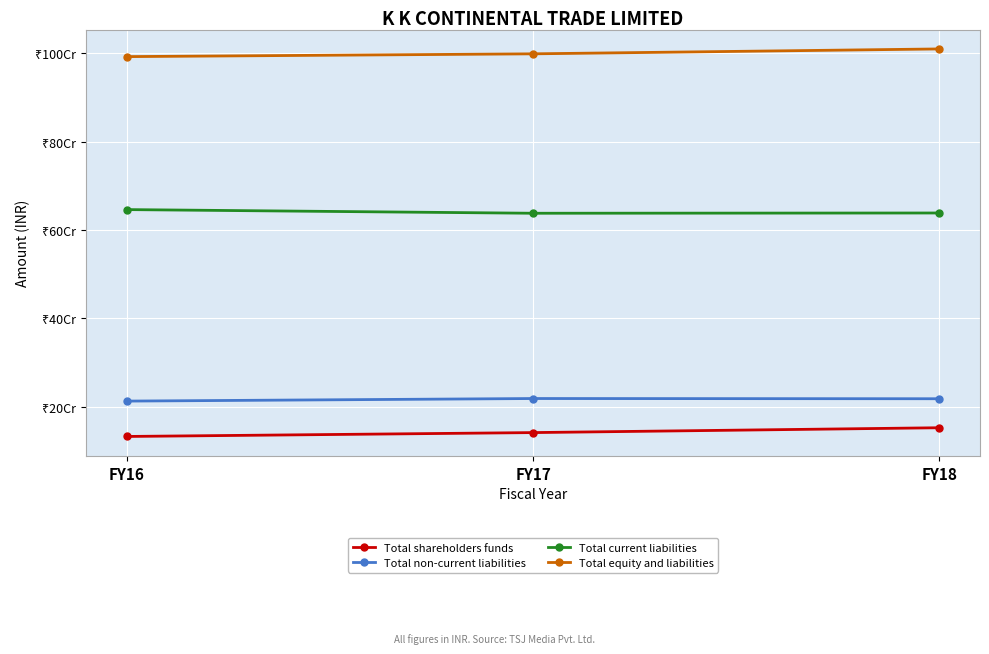

Reading left to right, transcribe all the data shown in this chart.

Total shareholders funds: 133022510	141780819	152750390
Total non-current liabilities: 213017520	218838003	218349085
Total current liabilities: 646200787	637916781	638521431
Total equity and liabilities: 992240817	998535603	1009620906